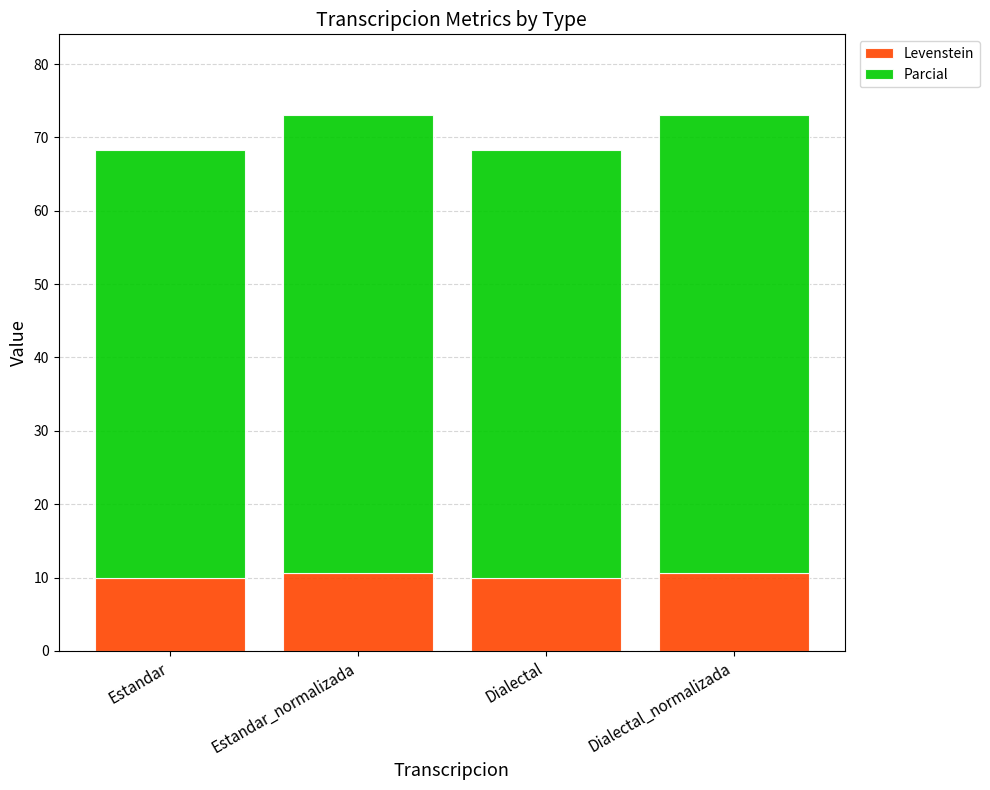

What is the average value of the Levenstein series?

10.3